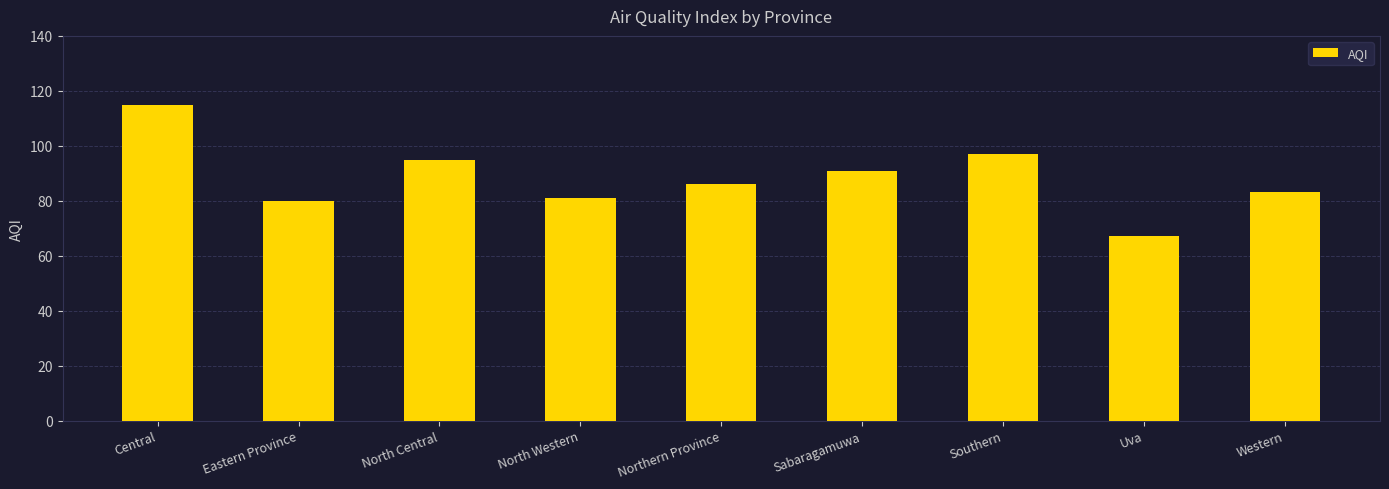

What value does the data have at North Western, to the nearest 10?

80